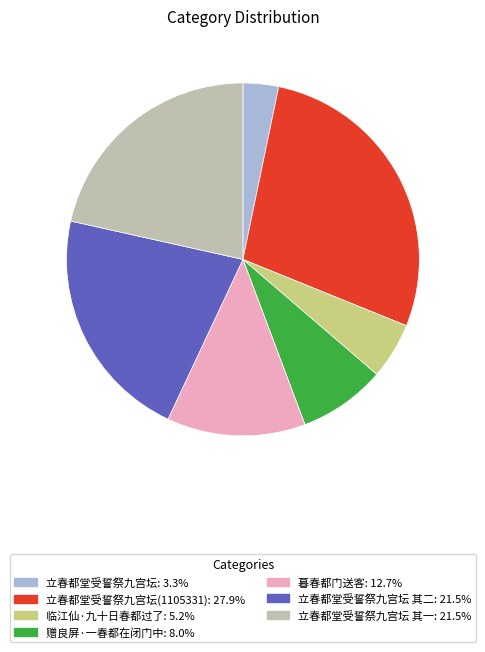

Is there a majority slice in this chart?

No